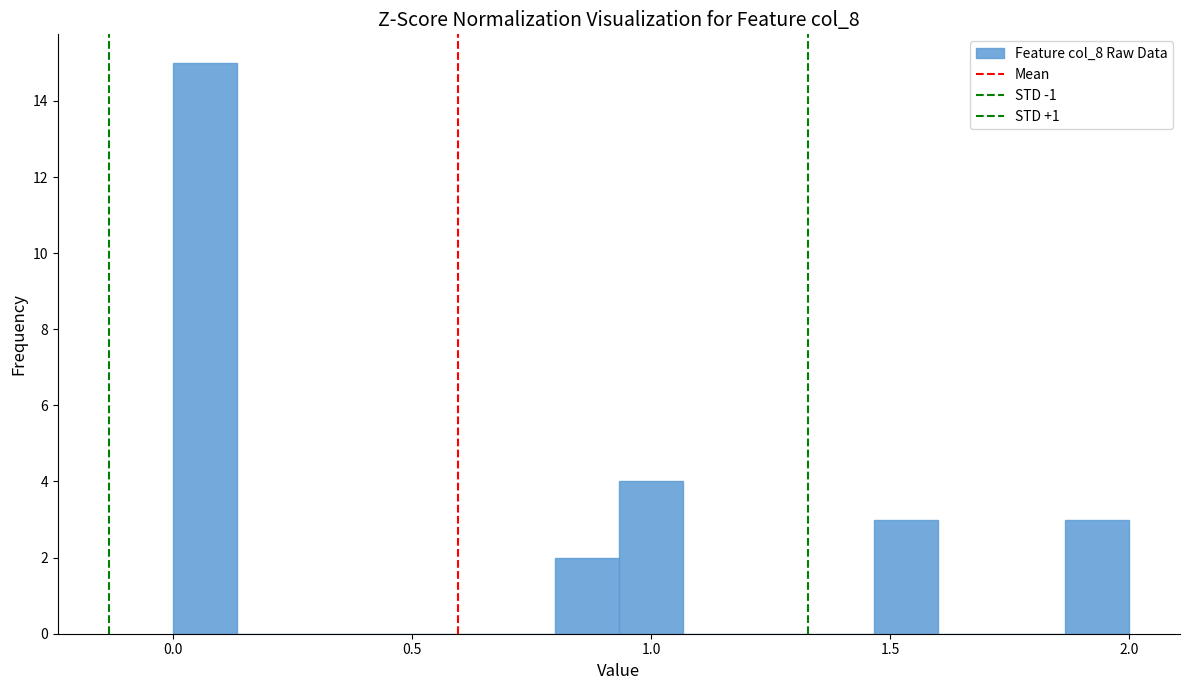

Around what value on the x-axis is the tallest bar? Give the approximate position of its centre, as read against the axis.

0.05